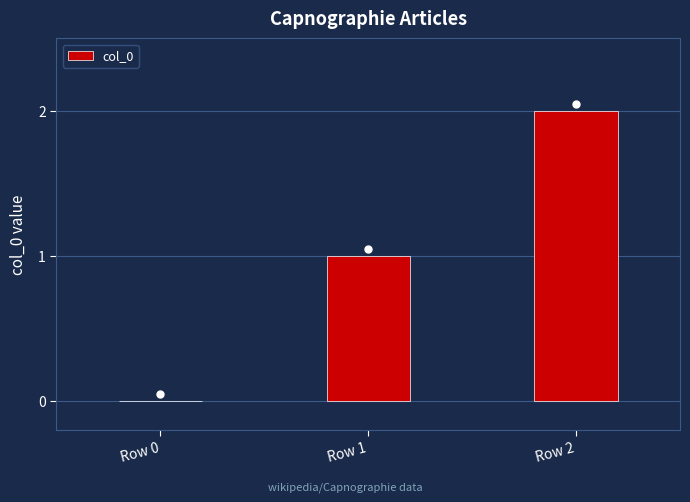

What is the sum of all values?

3